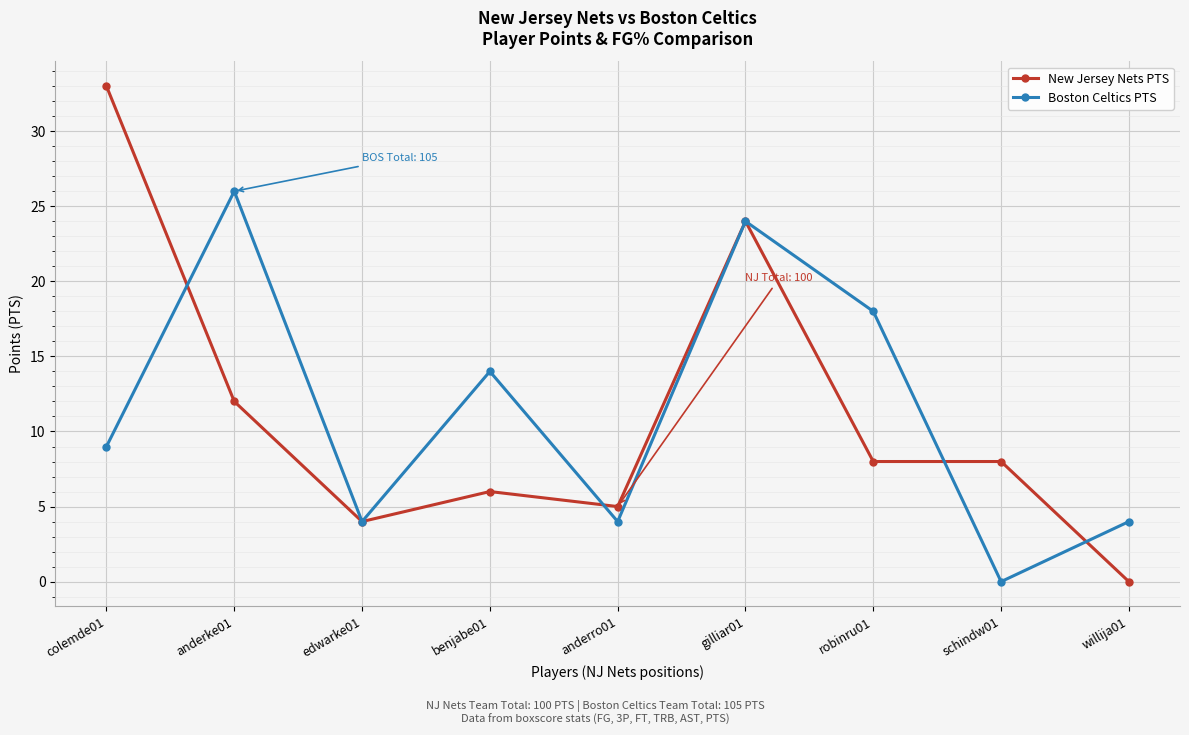

Rank the series by their maximum value, from lowest to highest.

Boston Celtics PTS, New Jersey Nets PTS